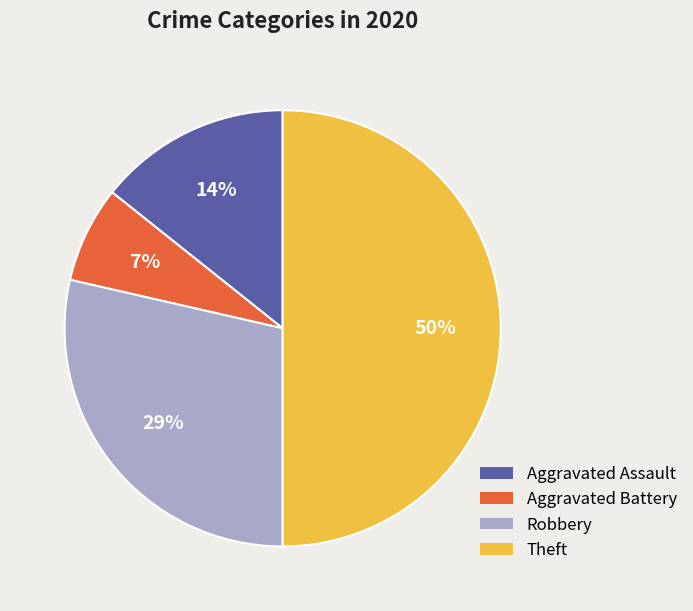

How many segments does this pie chart have?

4